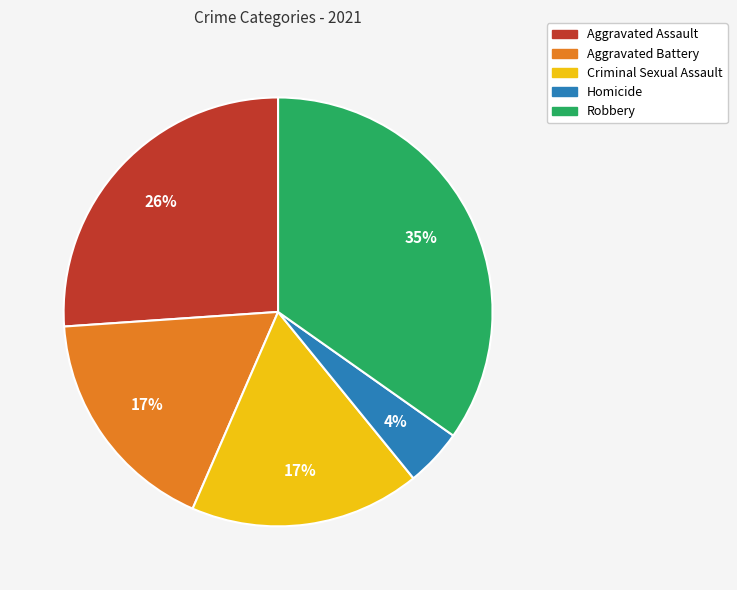

What is the smallest slice in the pie chart?

Homicide